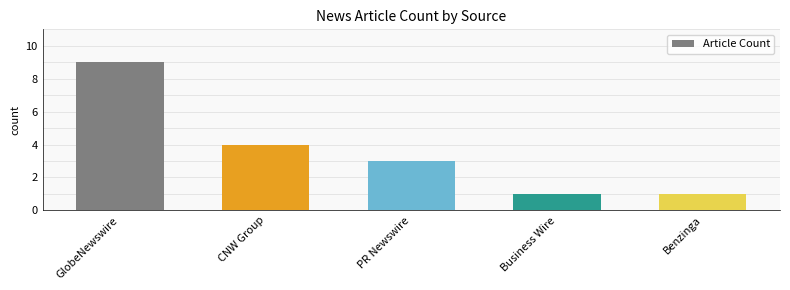

True or false: the data shows 1 at Business Wire.

True